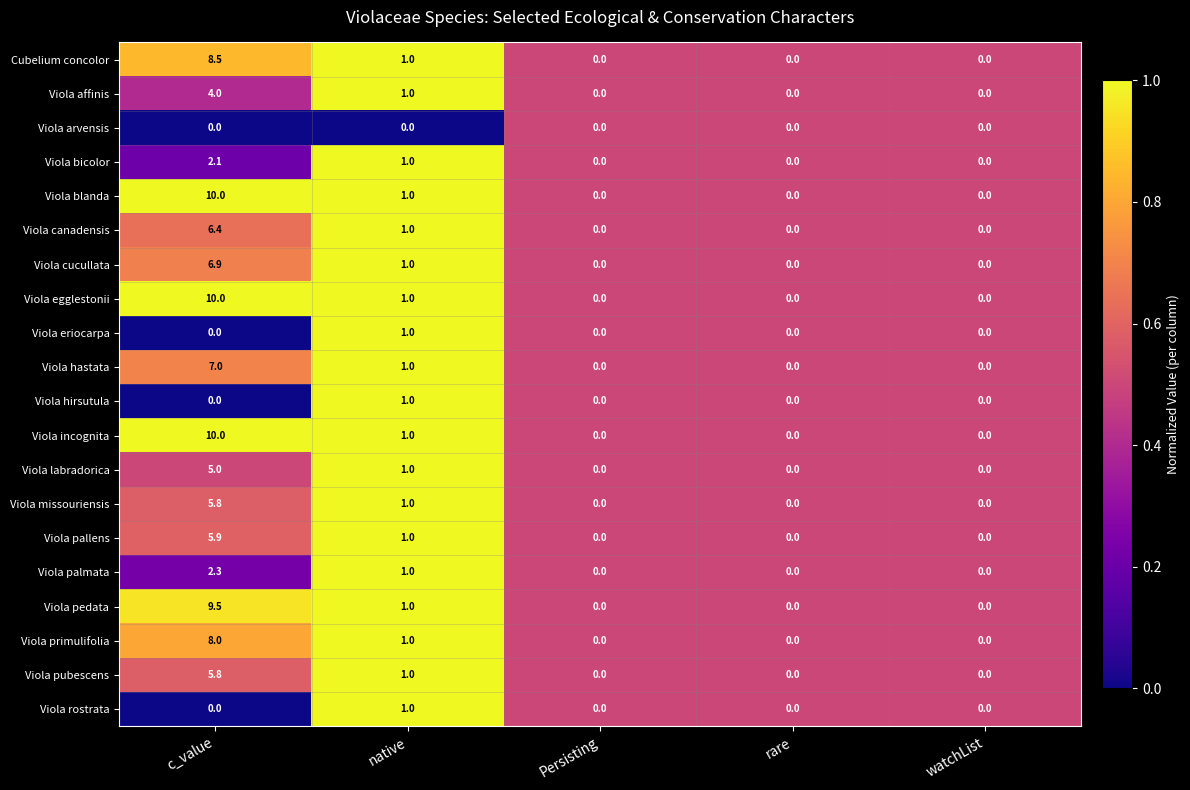

Where is Viola affinis nearest to the value 2?

native